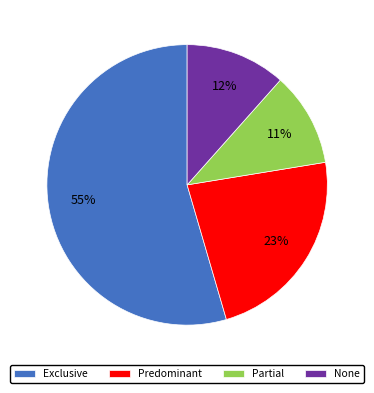

Rank the categories by value from lowest to highest.

Partial, None, Predominant, Exclusive